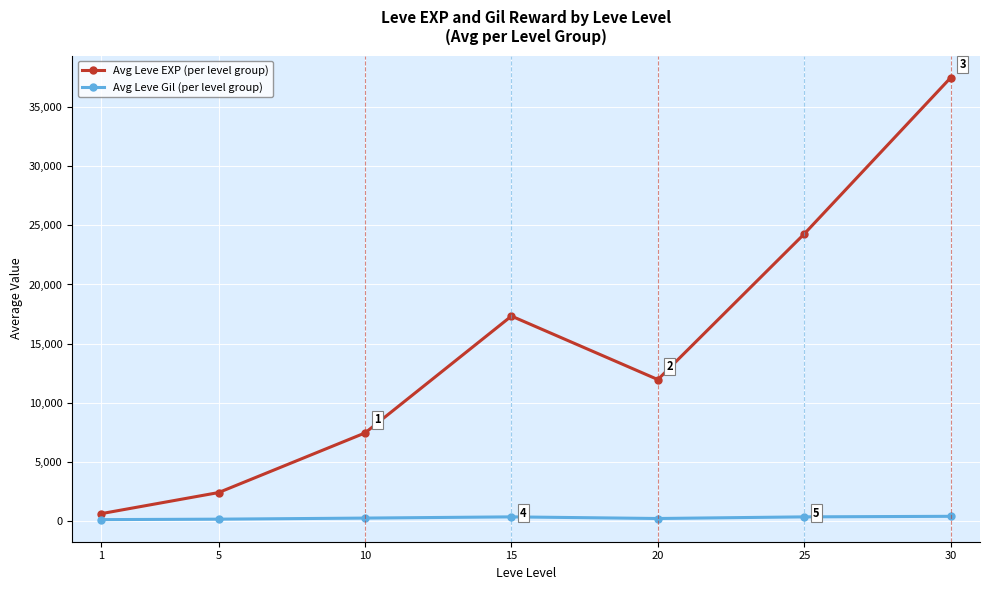

What is the maximum value shown in the chart?

37490